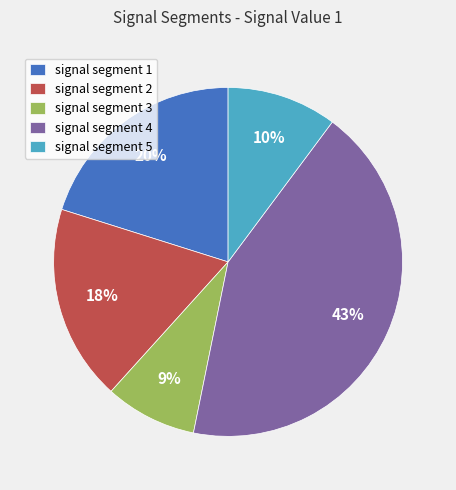

Is there any slice that represents more than half of the pie?

No